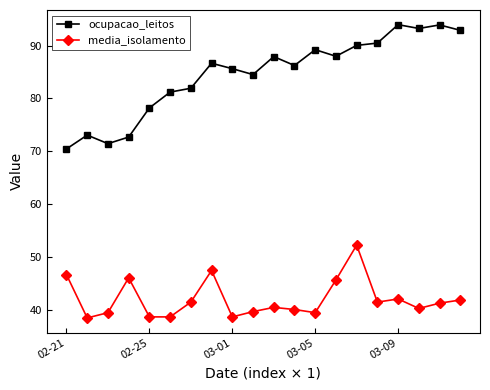

What is the average value of the ocupacao_leitos series?

84.6